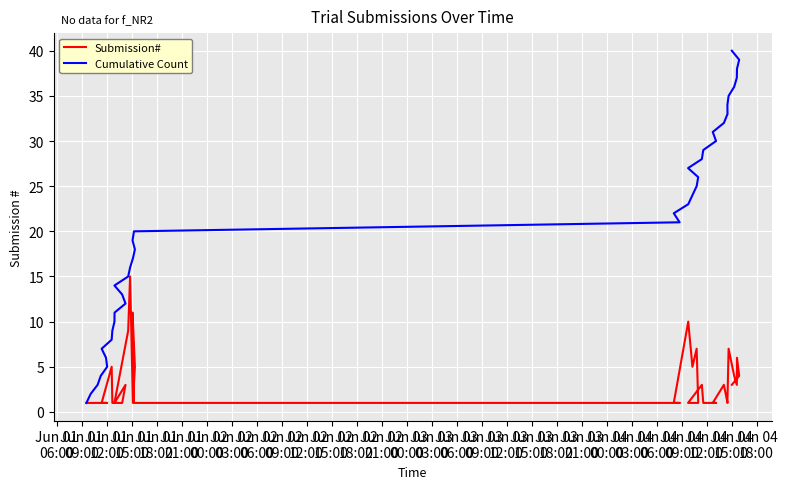

True or false: Cumulative Count has a value of 1 at Jun 01
09:00.

False